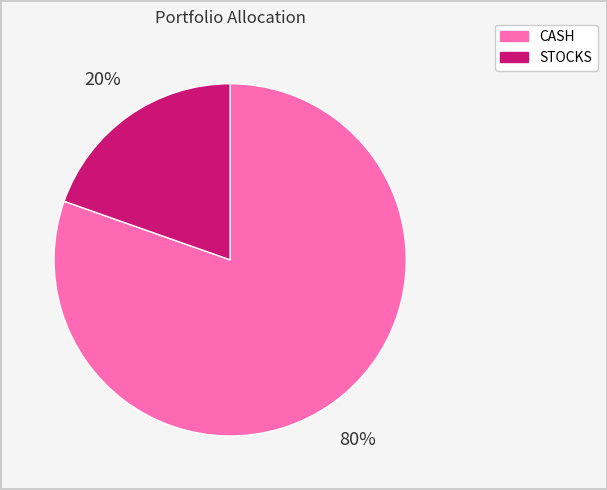

True or false: CASH accounts for 86% of the total.

False